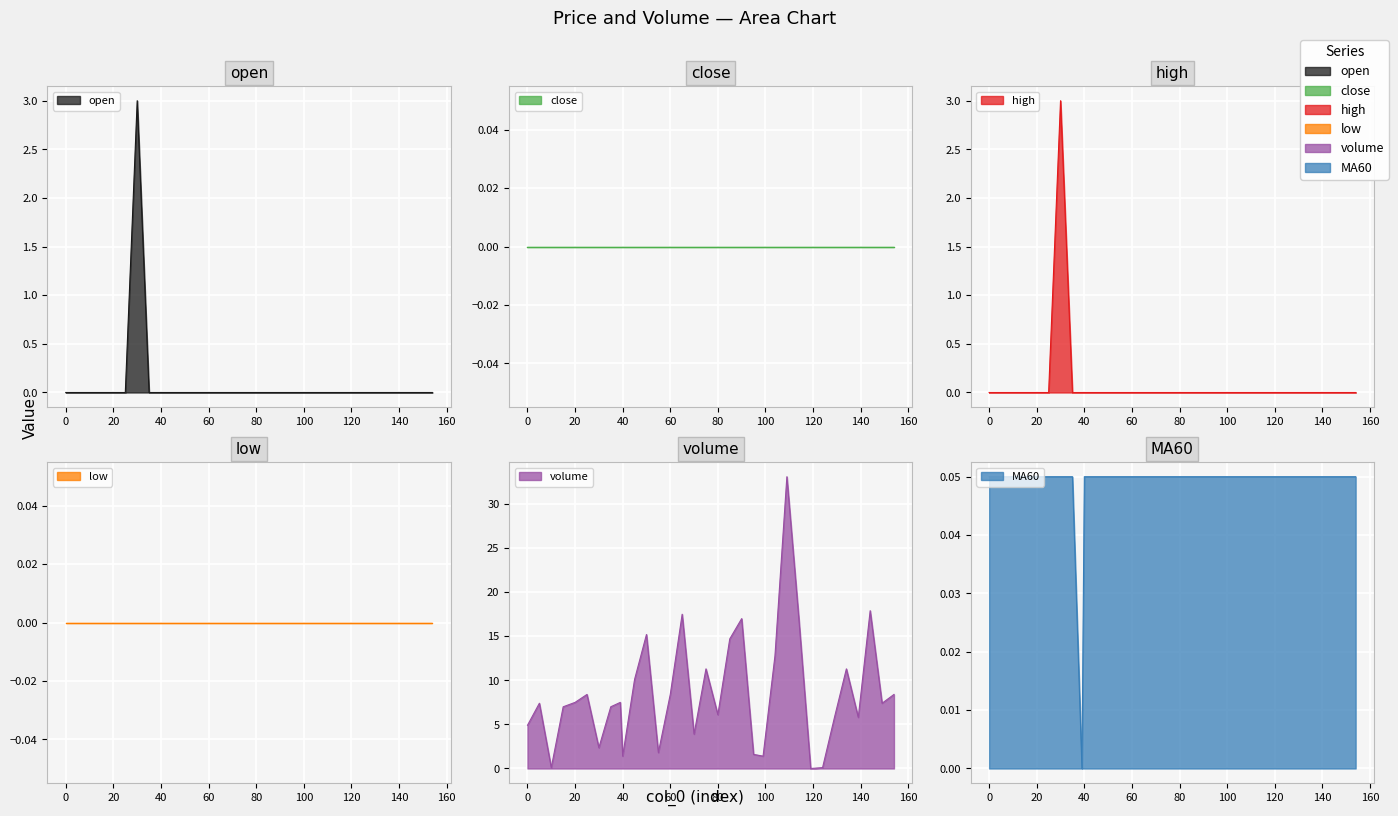

Does the chart display data point markers on the line(s)?

No